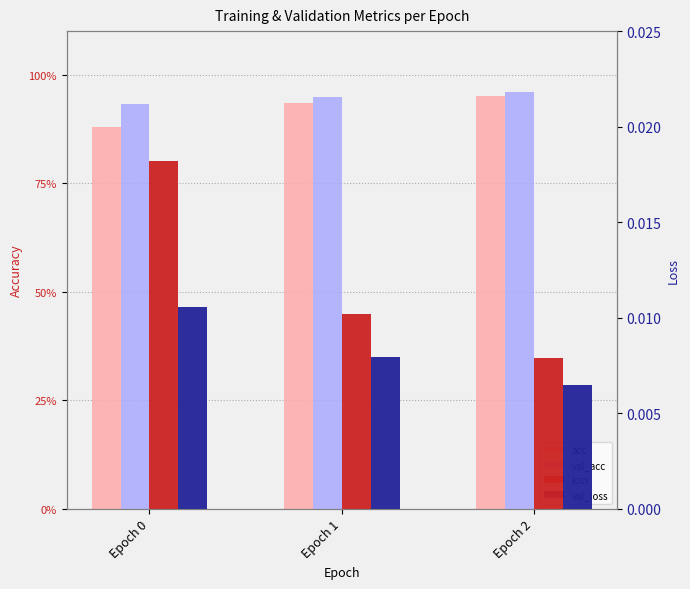

Are the bars grouped side by side (vs. stacked)?

Yes